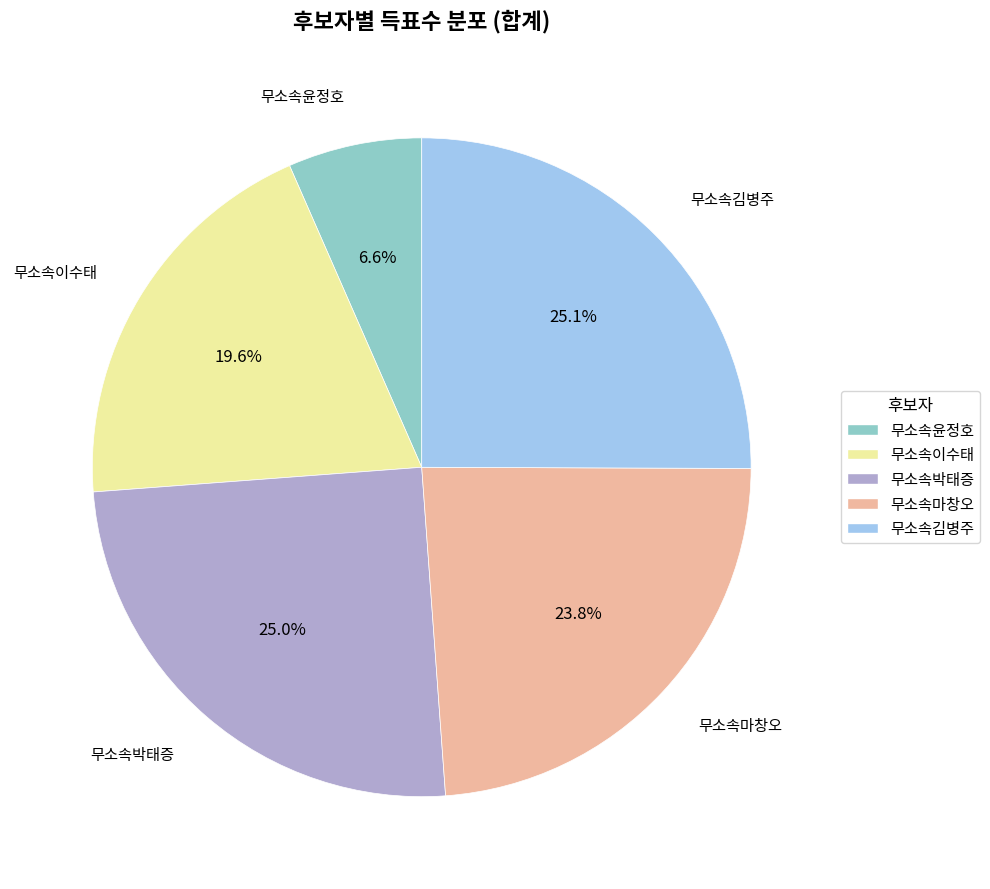

Between 무소속박태증 and 무소속윤정호, which is larger?

무소속박태증